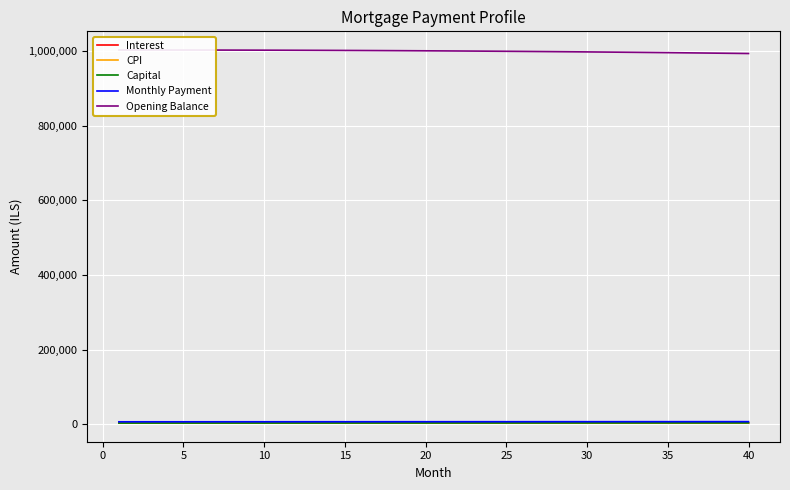

How many lines are shown in the chart?

5